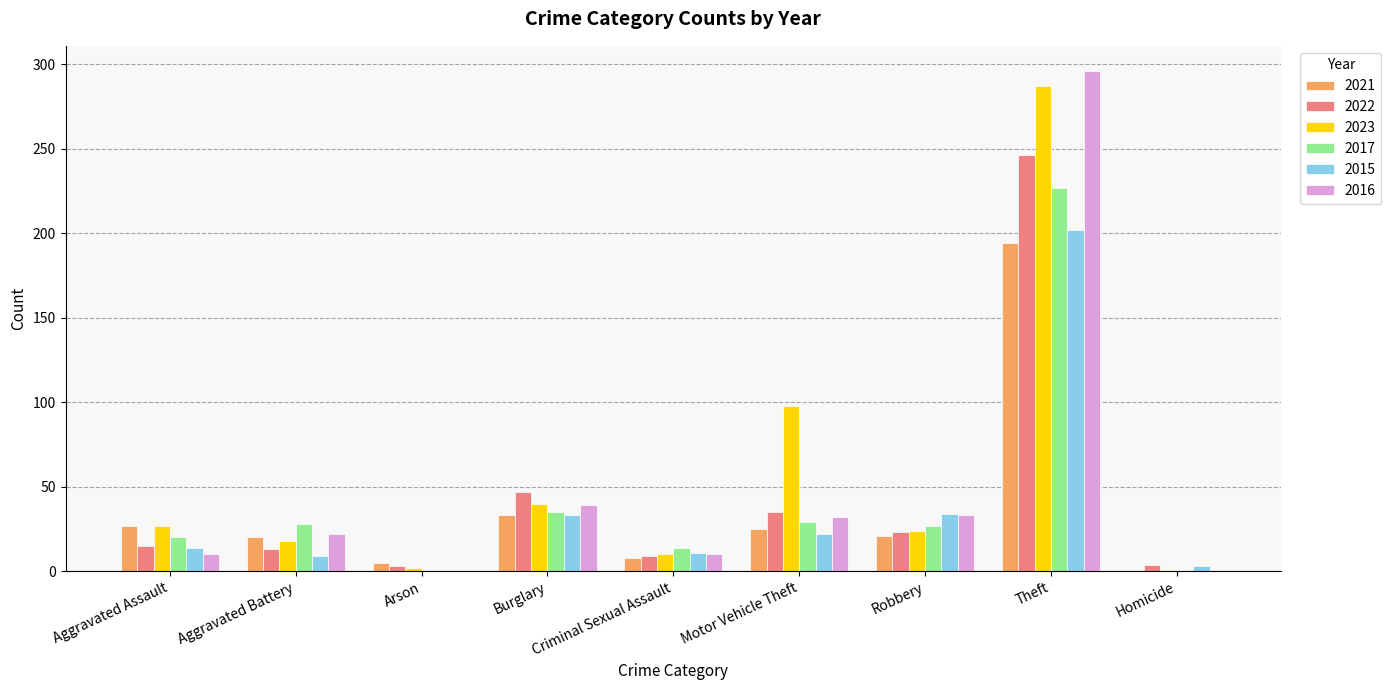

What is the sum of the 2016 values at Burglary and Aggravated Battery?

61